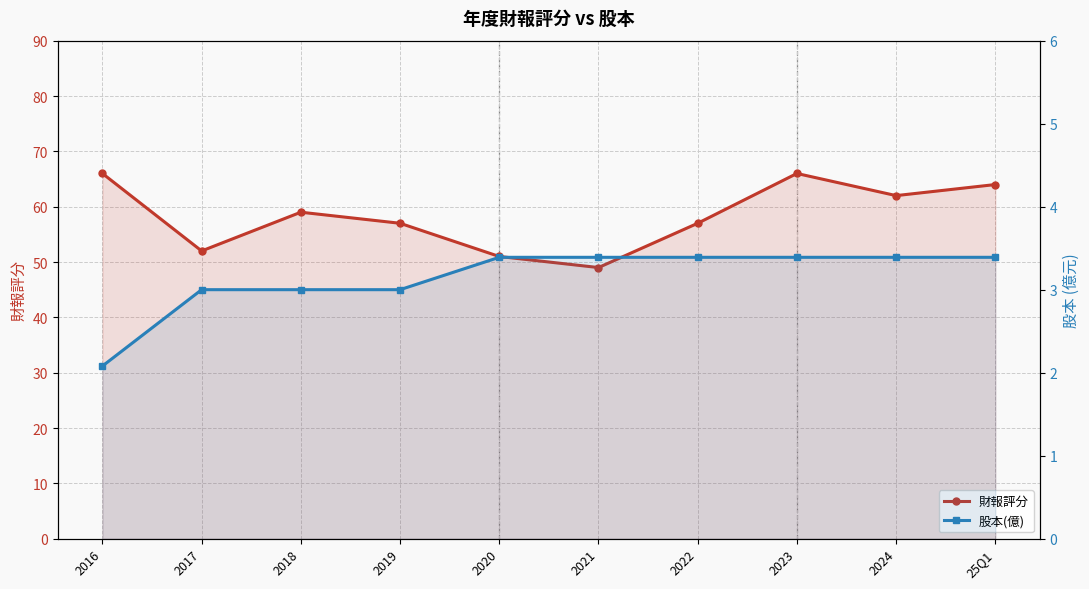

What is the average value of the 財報評分 series?

58.3